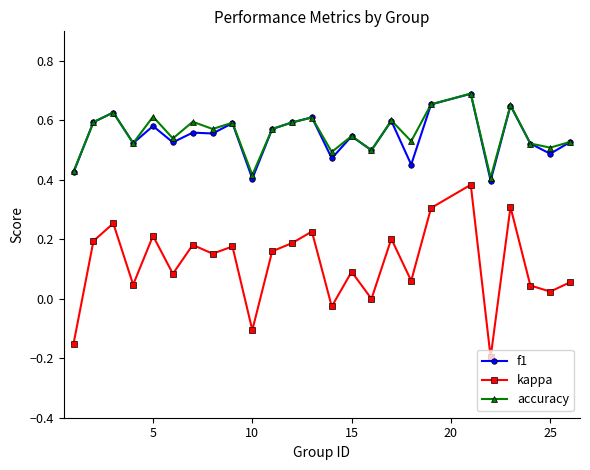

True or false: kappa and accuracy intersect in this chart.

False